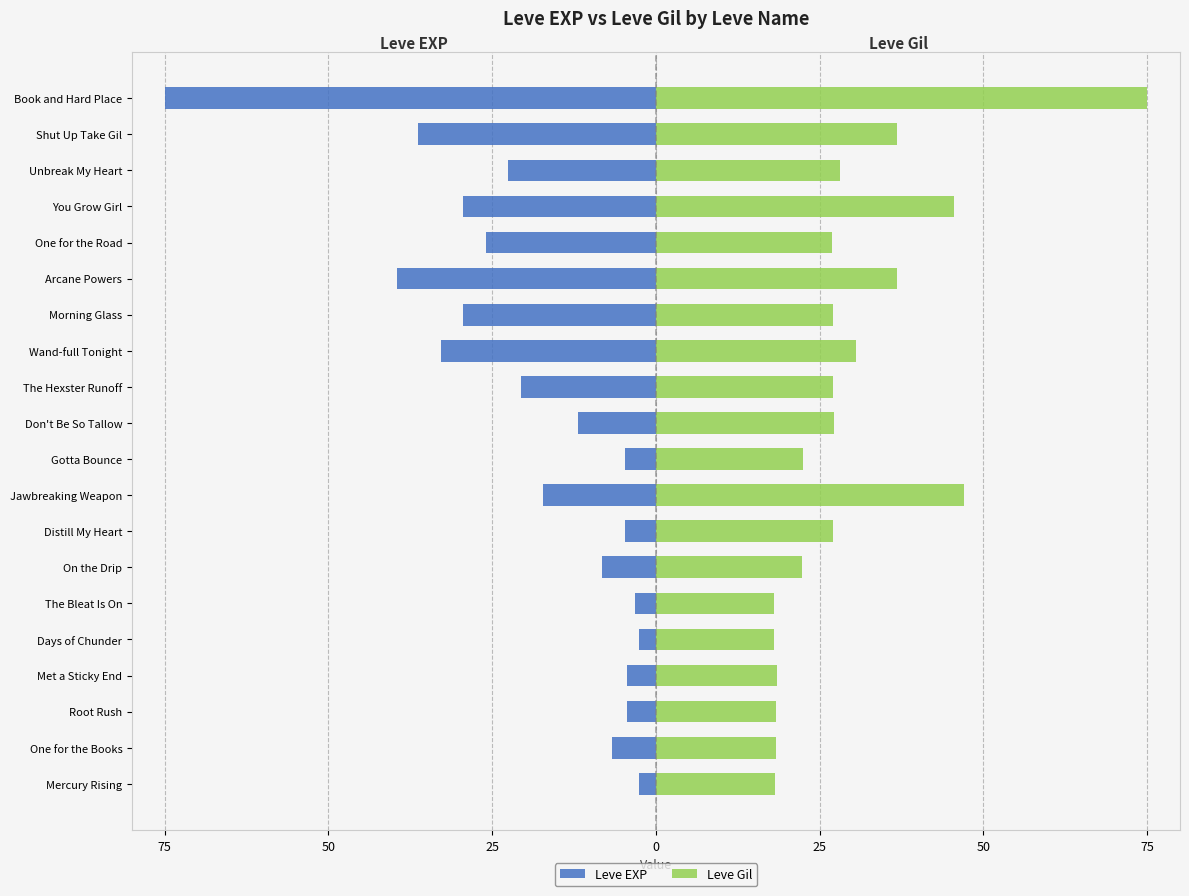

How many data points in Leve EXP are above -11?

9